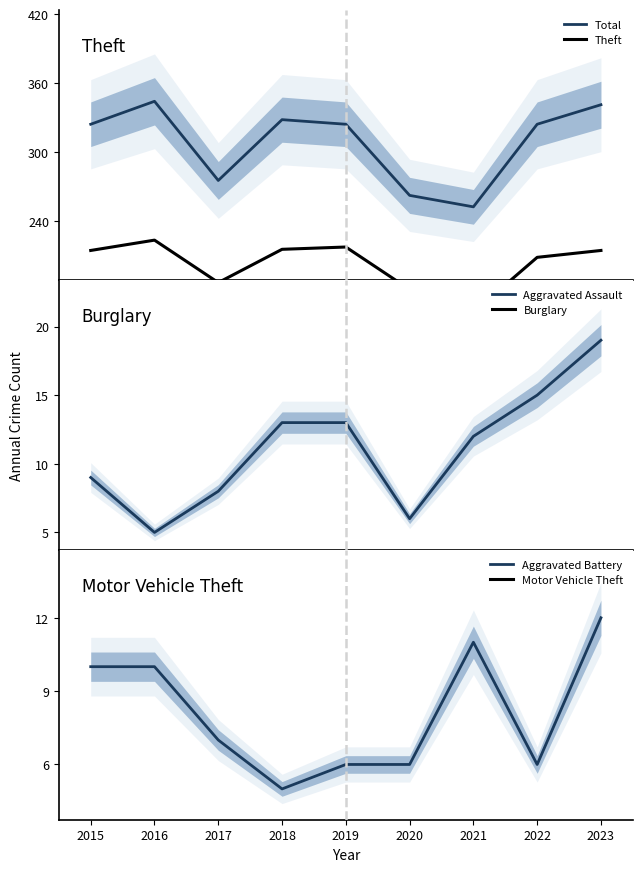

What is the lowest value of the Total series?

252